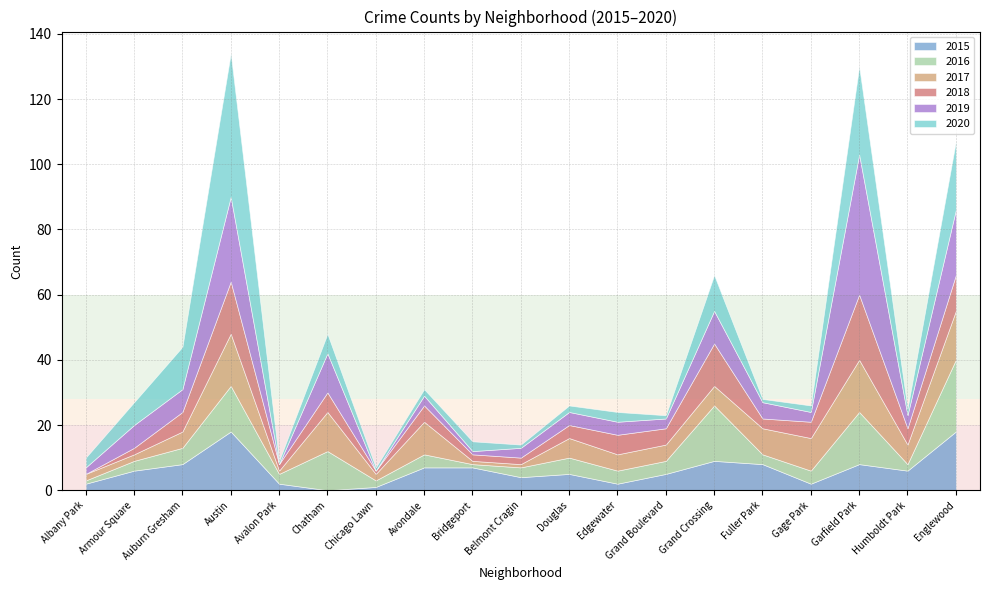

What is the lowest value of the 2020 series?

1